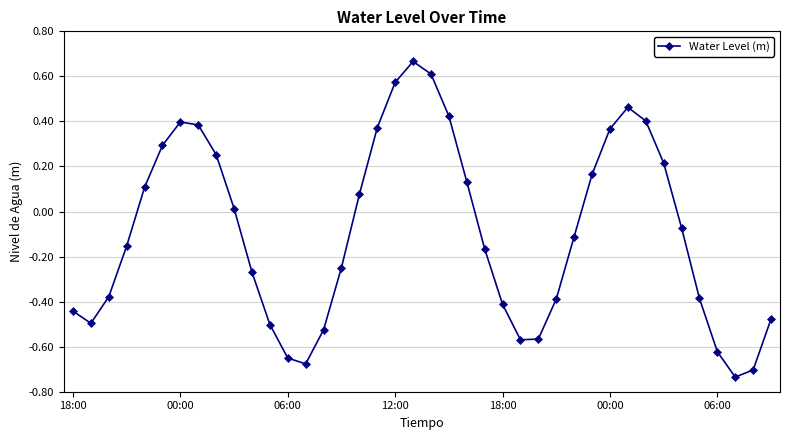

How many lines are shown in the chart?

1